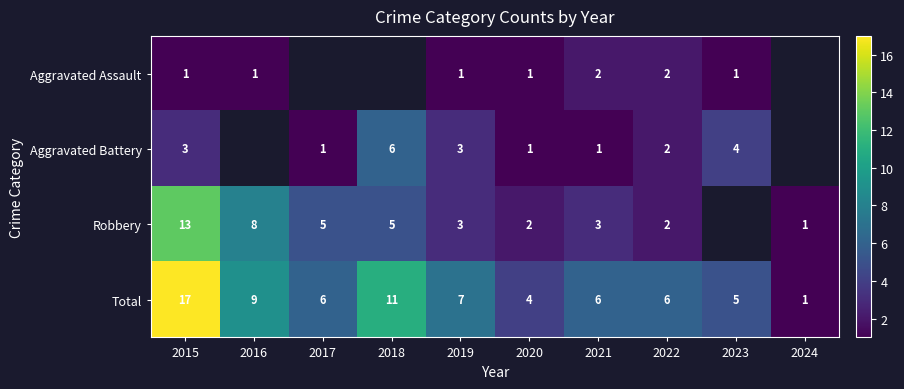

Which series changed the most between 2015 and 2020?

Total